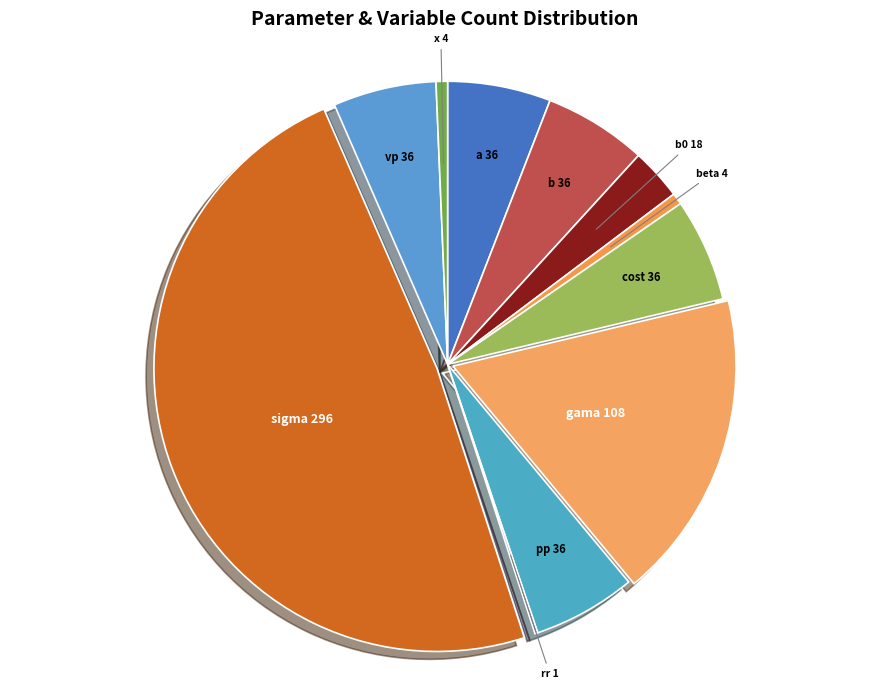

Is it true that pp is 6% of the pie?

True